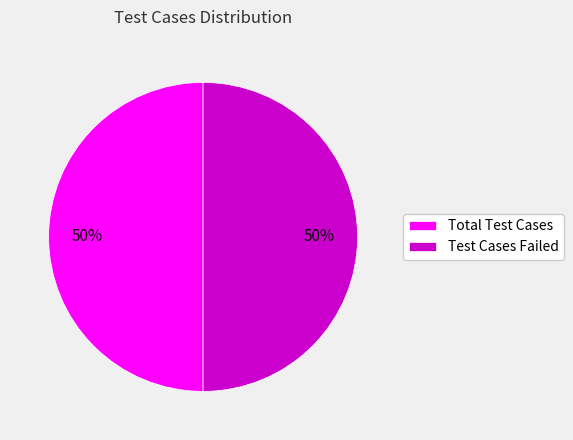

True or false: Test Cases Failed accounts for 62% of the total.

False